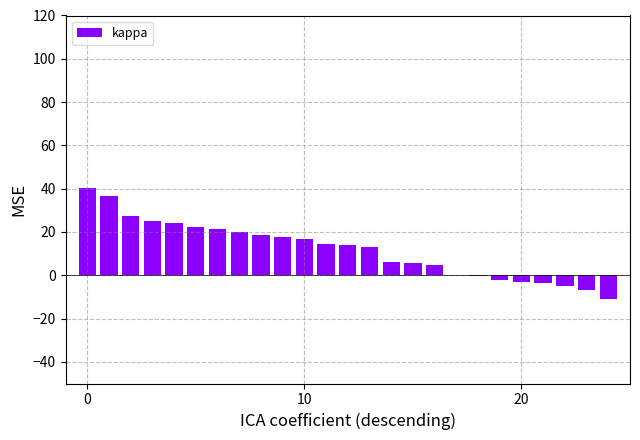

What is the greatest value displayed?

40.3